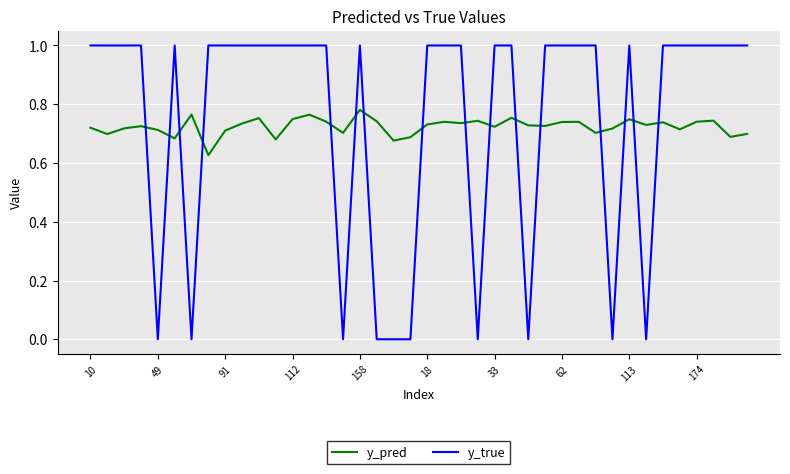

What is the difference between the maximum and minimum values in the y_true series?

1.0